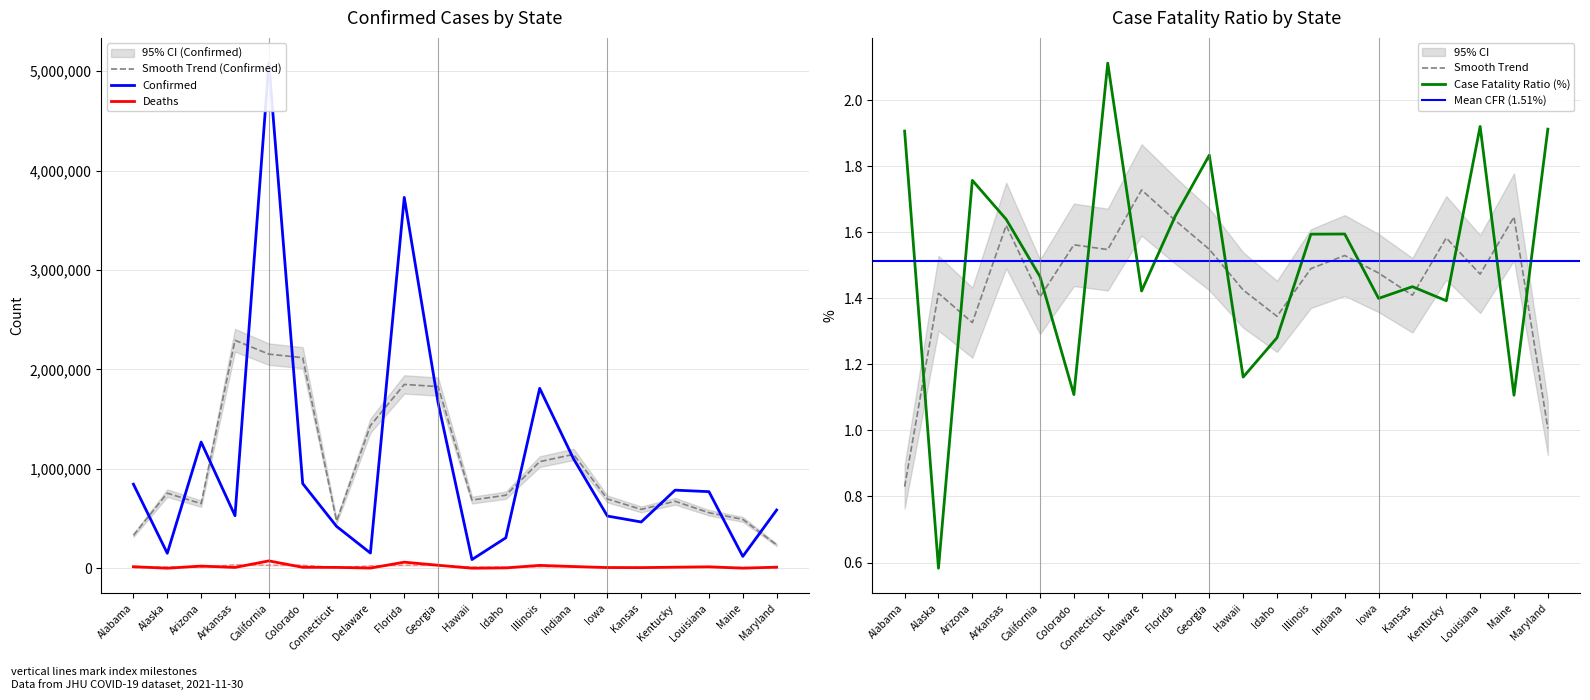

Reading left to right, what are all the values shown in this chart?

Confirmed: 845761.0	150996.0	1269780.0	528838.0	5081184.0	851975.0	421692.0	153190.0	3730395.0	1664456.0	87664.0	306845.0	1809877.0	1101185.0	525458.0	465812.0	785926.0	770894.0	119662.0	586143.0
Deaths: 16119.0	880.0	22307.0	8667.0	74413.0	9991.0	8905.0	2178.0	61548.0	30510.0	1018.0	3929.0	29372.0	17557.0	7354.0	6689.0	10943.0	14801.0	1324.0	11206.0
Case_Fatality_Ratio: 1.9	0.6	1.8	1.6	1.5	1.1	2.1	1.4	1.6	1.8	1.2	1.3	1.6	1.6	1.4	1.4	1.4	1.9	1.1	1.9